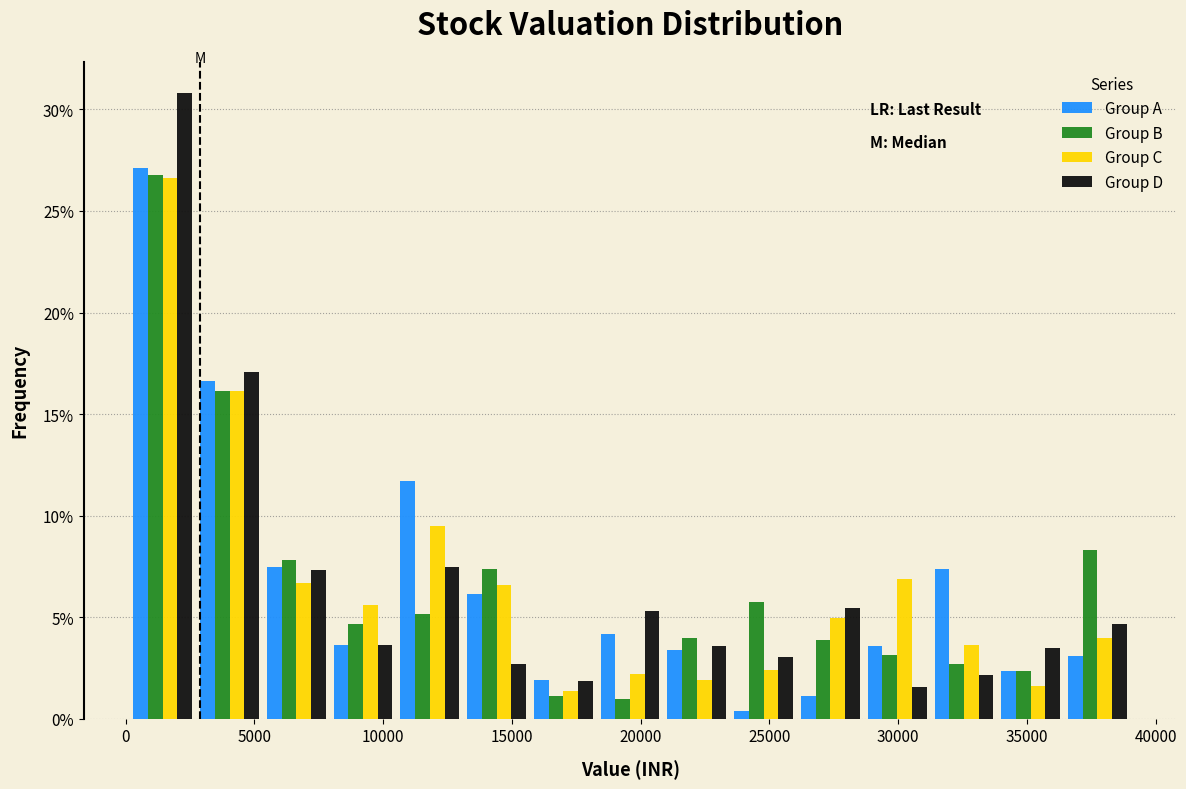

In the Group A series, which range on the x-axis has the tallest bar?

0 to 2500